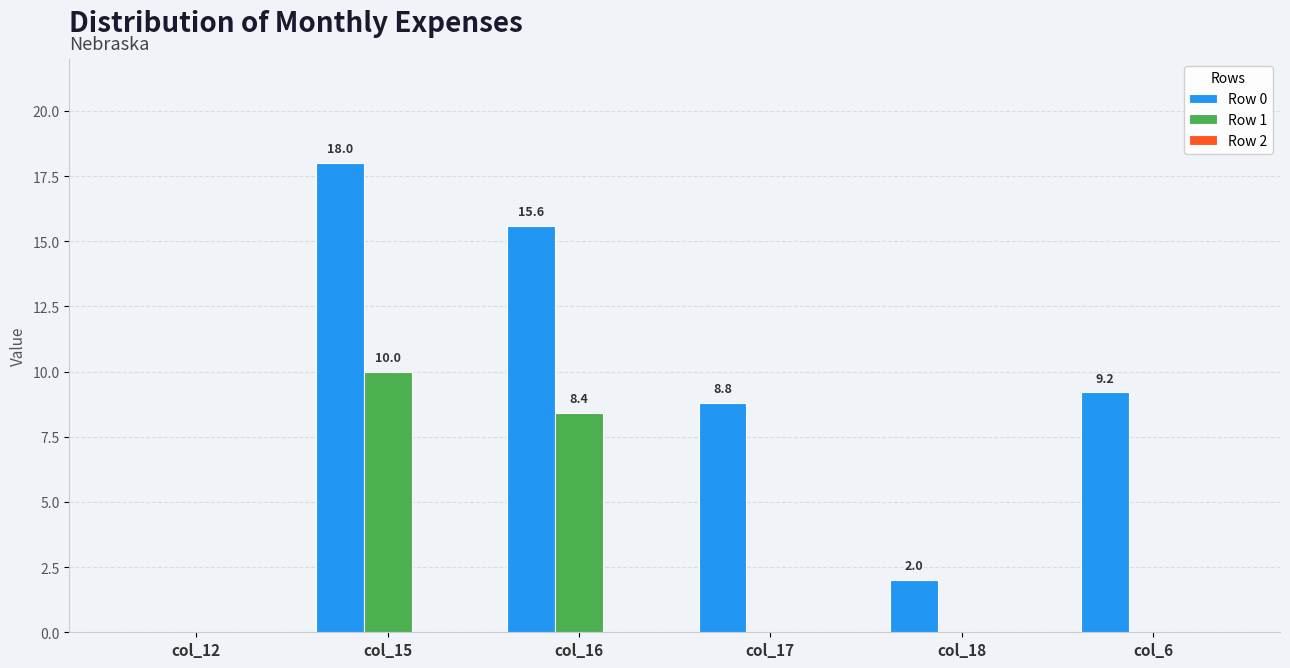

At which label does Row 0 first exceed 9?

col_15